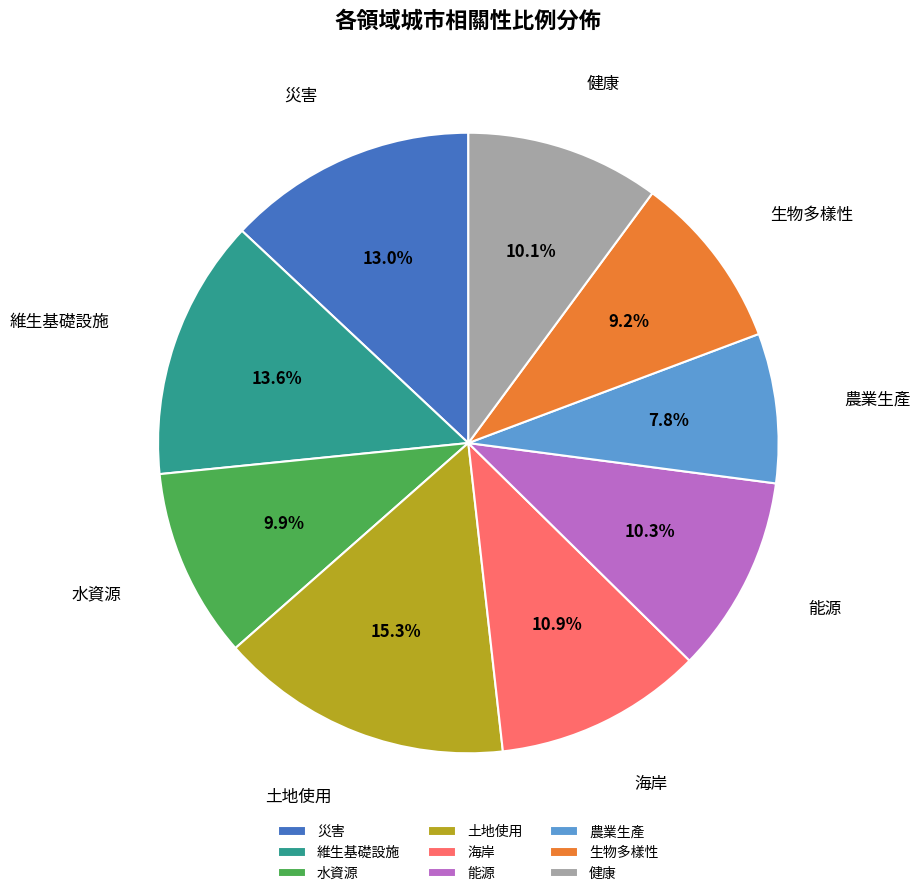

Which has a higher value, 海岸 or 健康?

海岸